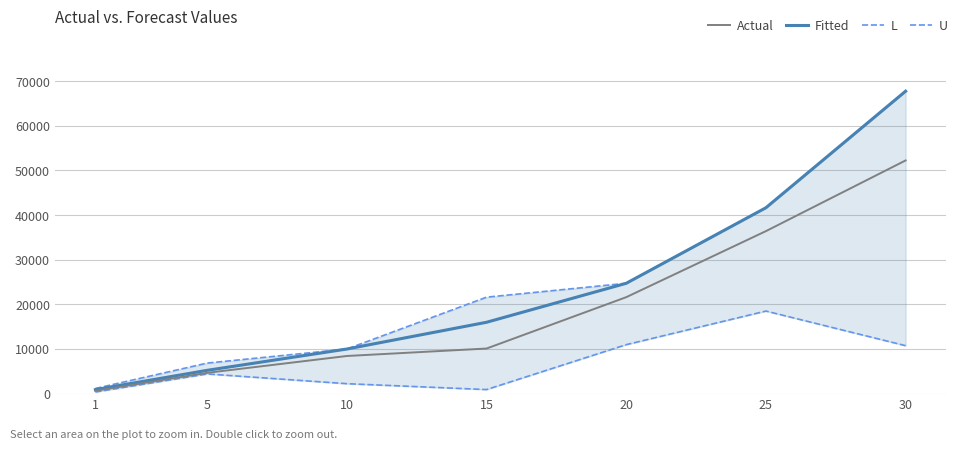

True or false: U has a value of 1160 at 1.

True